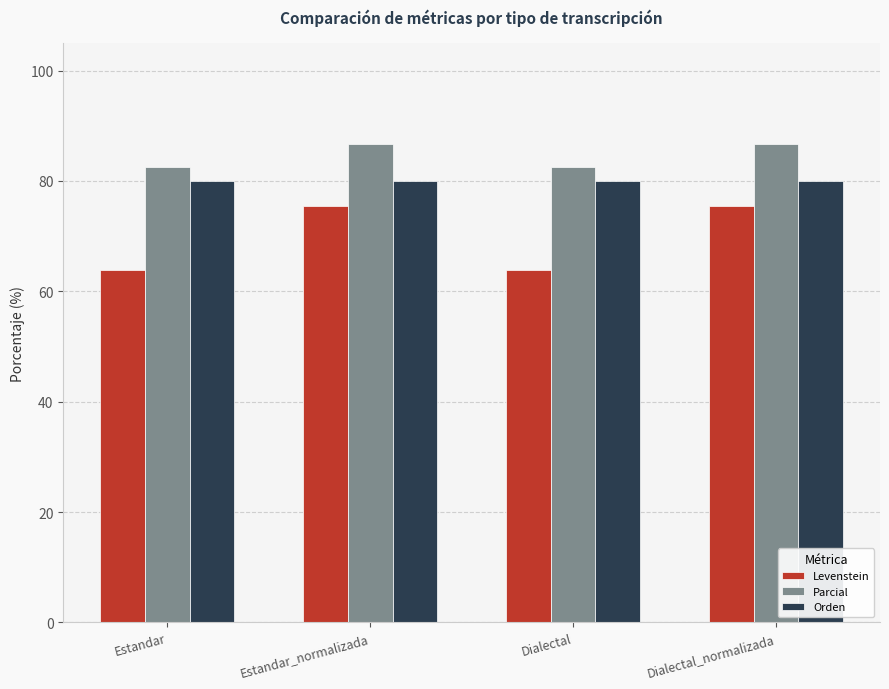

How many groups of bars are there?

4